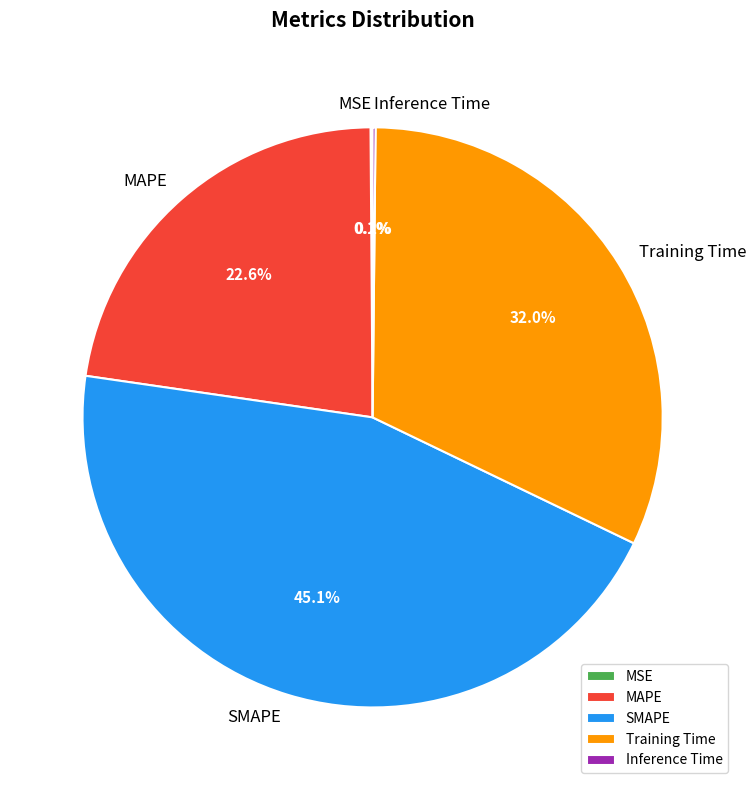

Which category has the biggest portion of the pie?

SMAPE